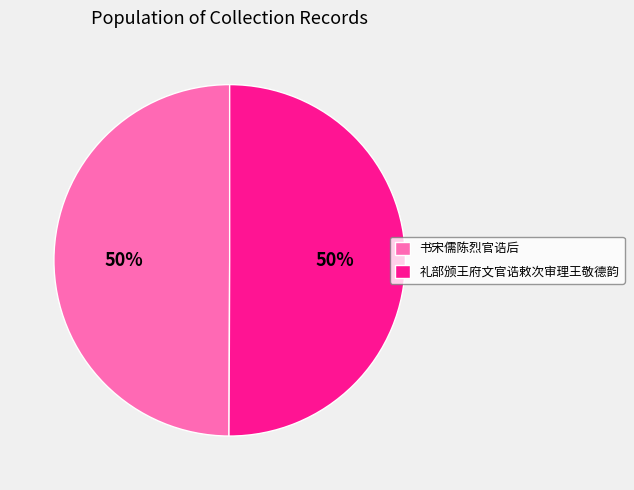

What percentage is the 礼部颁王府文官诰敕次审理王敬德韵 slice, to the nearest percent?

50%